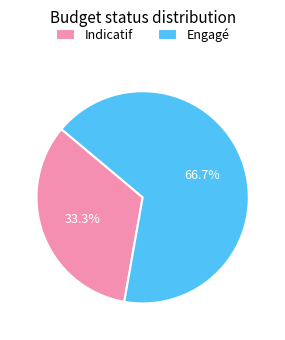

The Engagé slice represents 72% of the pie. True or false?

False